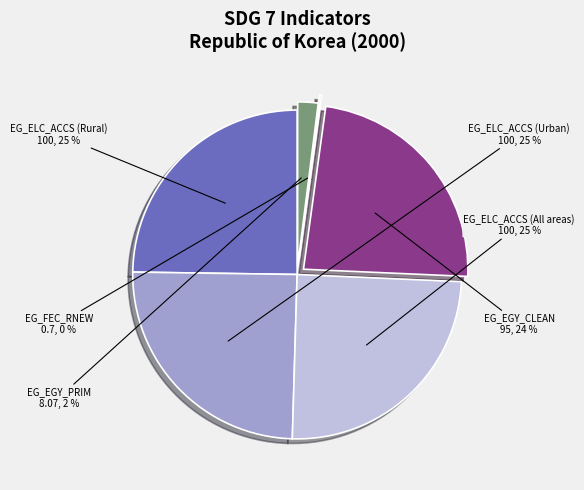

Is there any slice that represents more than half of the pie?

No